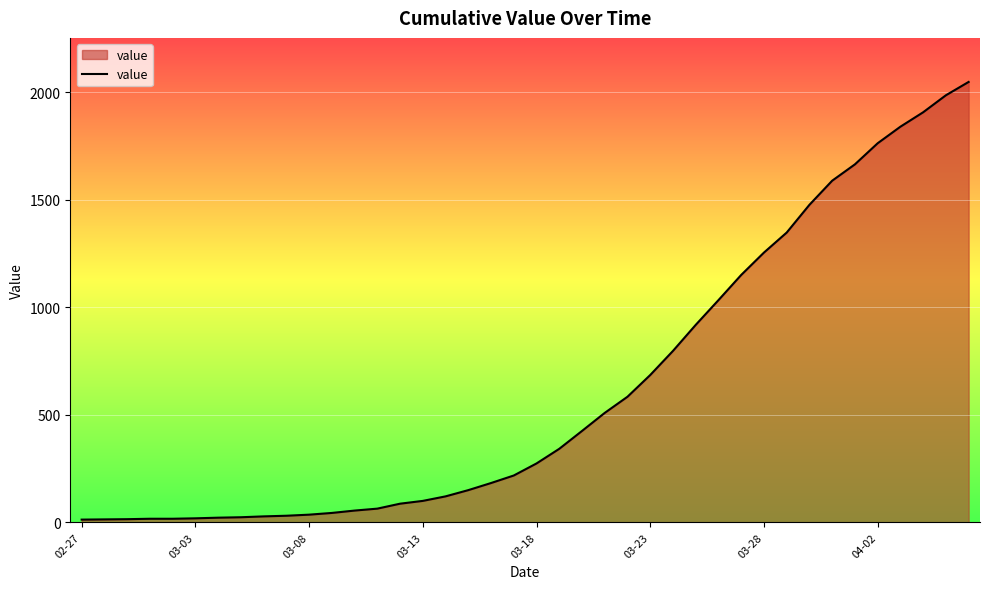

What is the difference between the maximum and minimum values?

2034